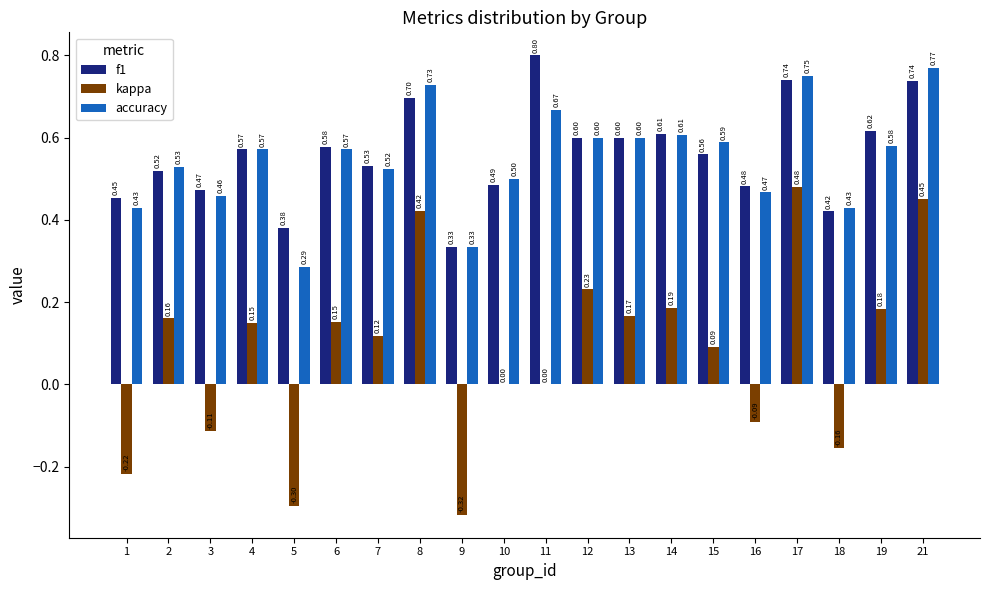

Read the f1 value at 11.

0.8